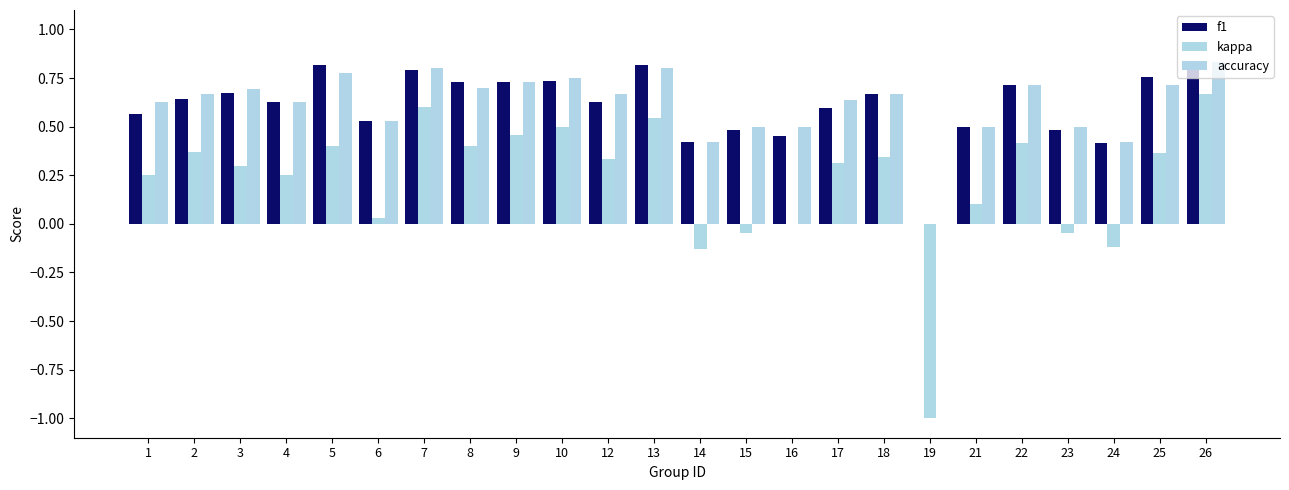

Count the number of data series in this chart.

3